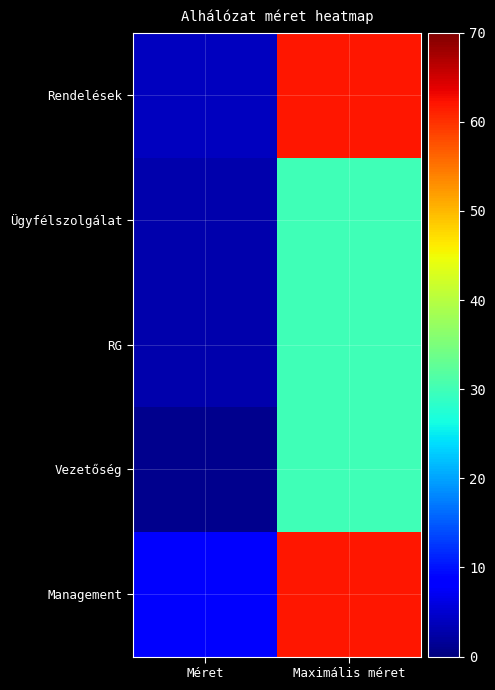

Which series changed the most between Méret and Maximális méret?

Rendelések